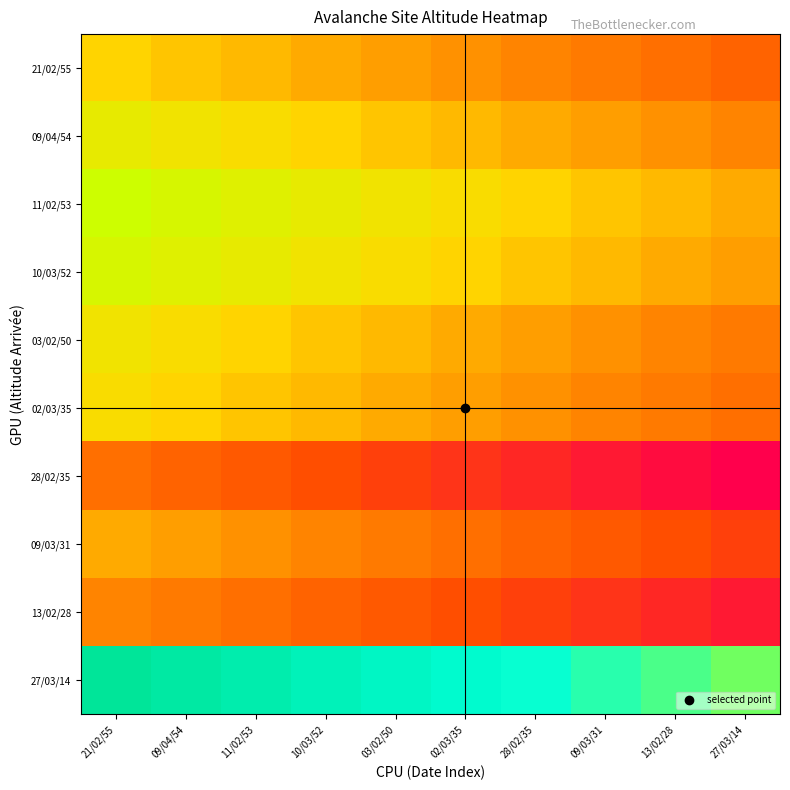

Which series has the largest total across all categories?

27/03/14